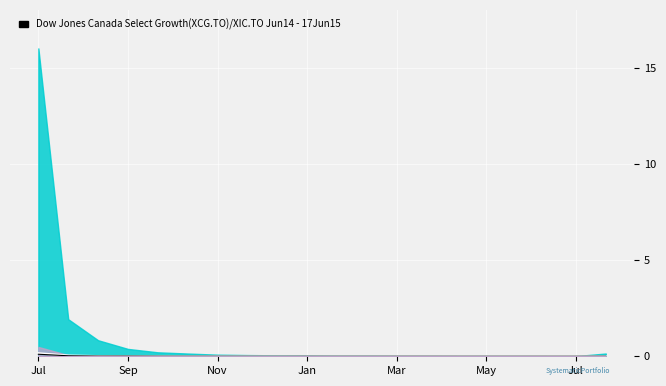

The col_5/col_9 series shows 0.0 at Sep. True or false?

True